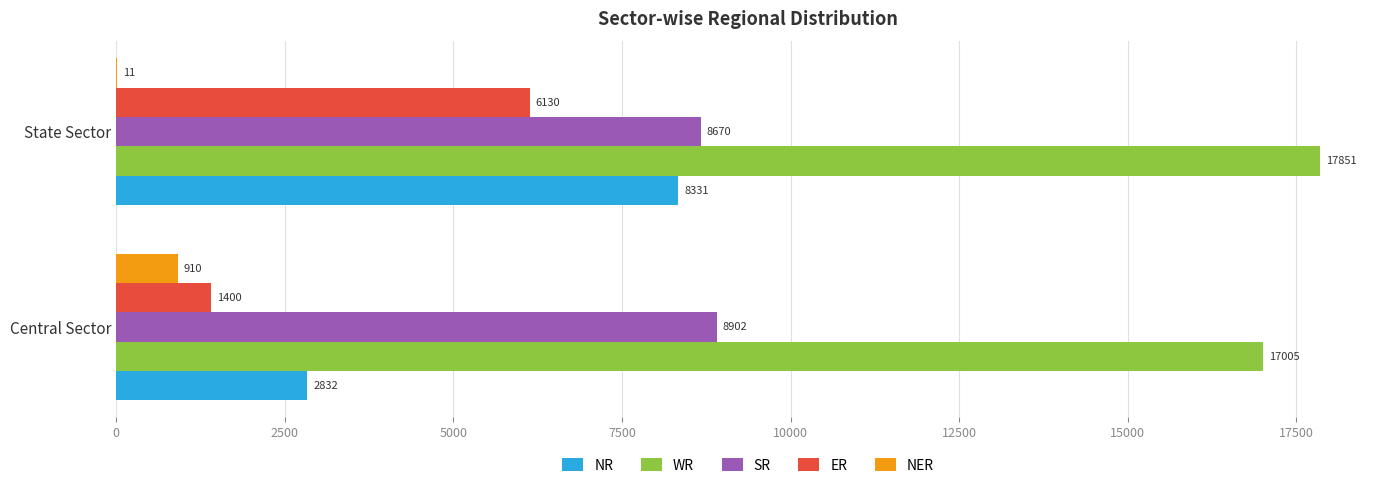

What is the maximum value for NER?

910